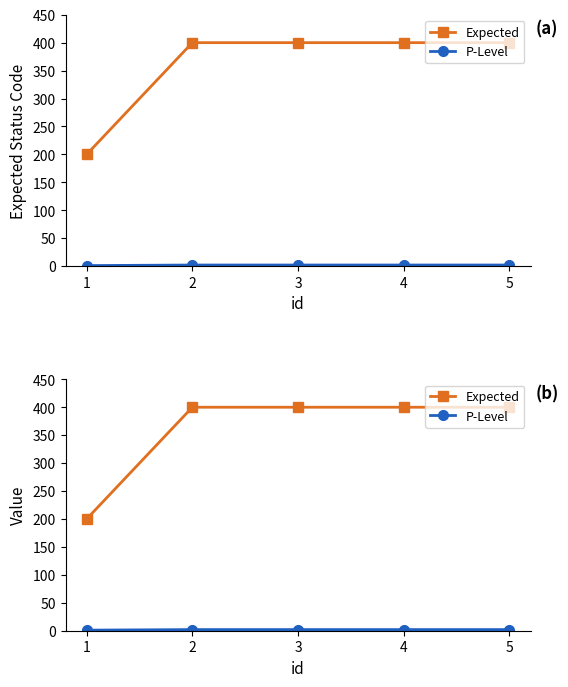

Is this an area chart (filled region under the line)?

No